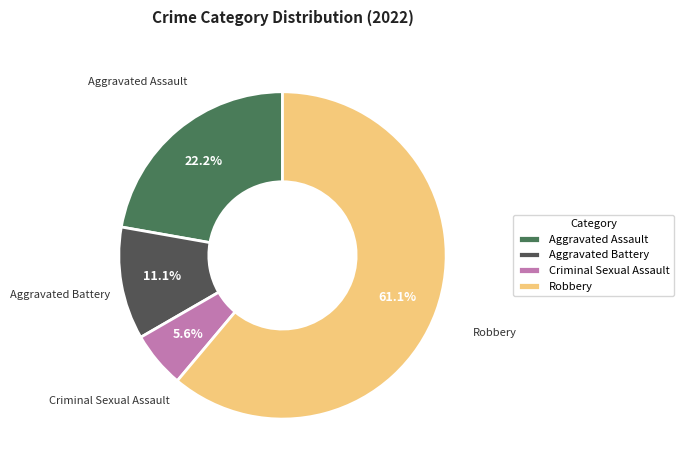

To the nearest percent, what percentage of the pie is Robbery?

61%